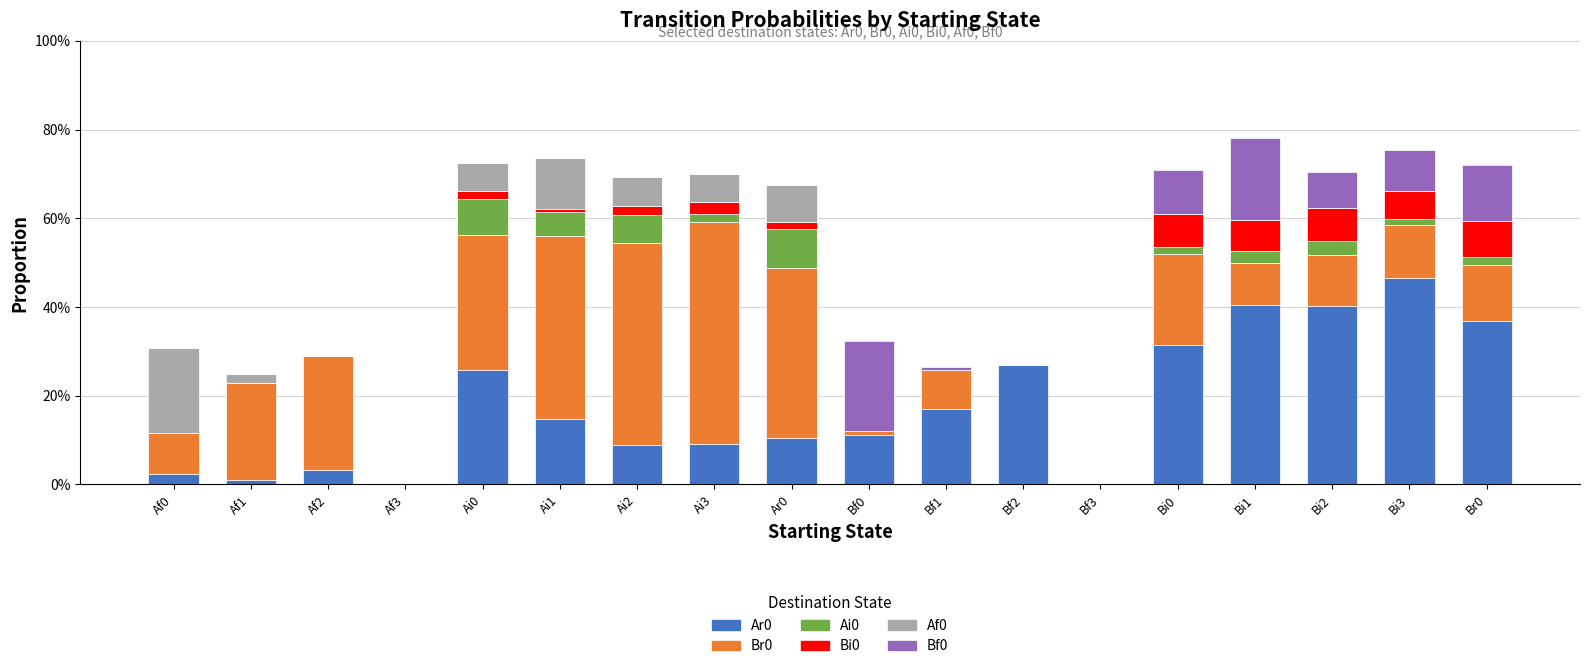

Does the chart contain stacked bars?

Yes